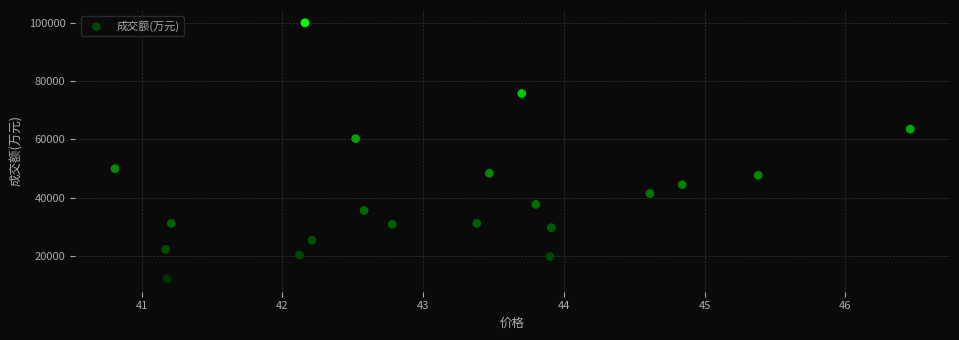

What is the range of Y values (max minus min)?

87757